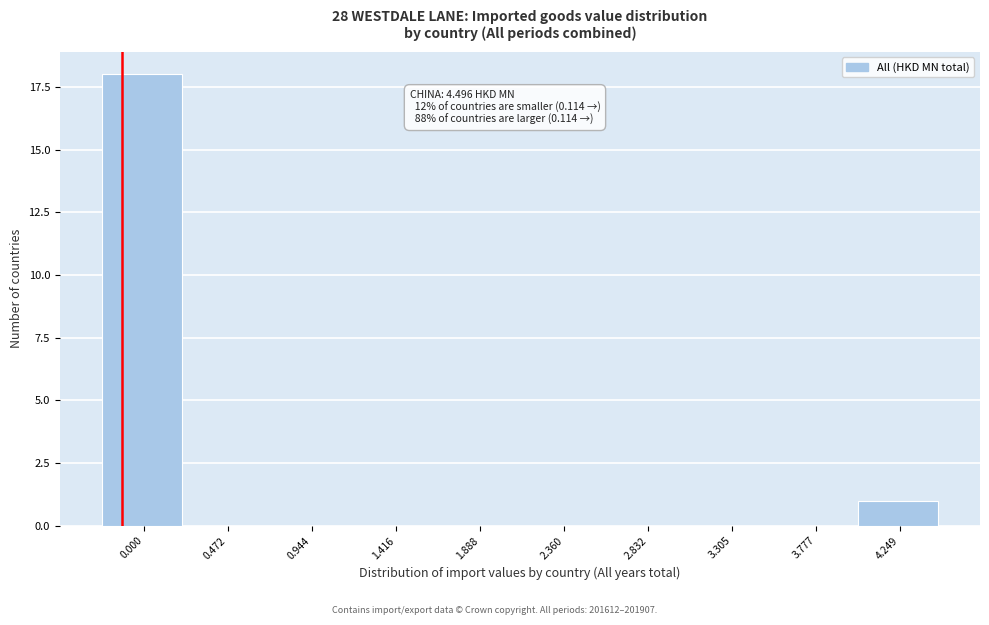

Reading left to right, list all the values displayed in this chart.

0.000=18	0.472=0	0.944=0	1.416=0	1.888=0	2.360=0	2.832=0	3.305=0	3.777=0	4.249=1